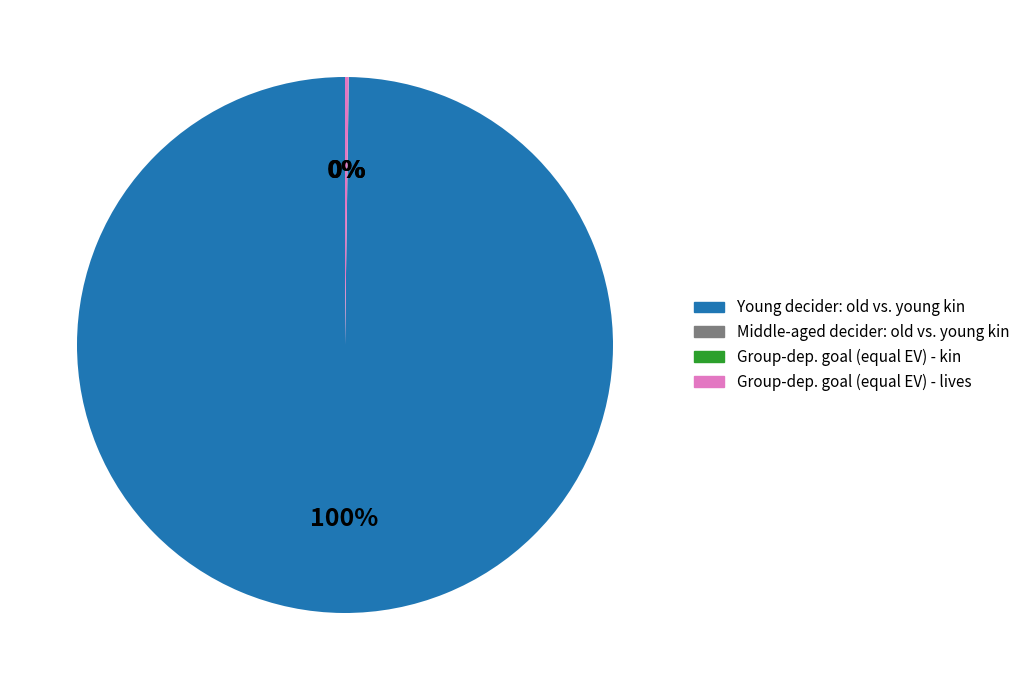

The Young decider: old vs. young kin slice represents 100% of the pie. True or false?

True